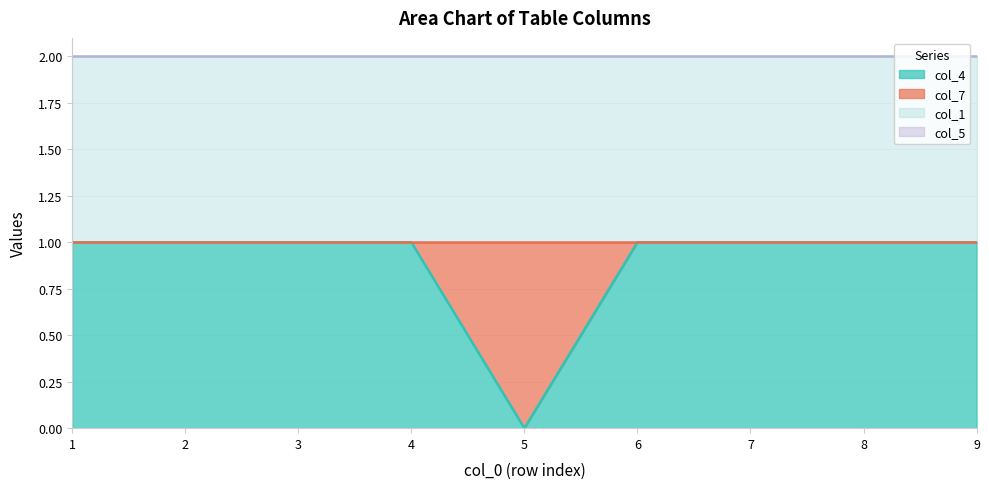

True or false: col_5 has more than 0 points higher than both neighbors.

False